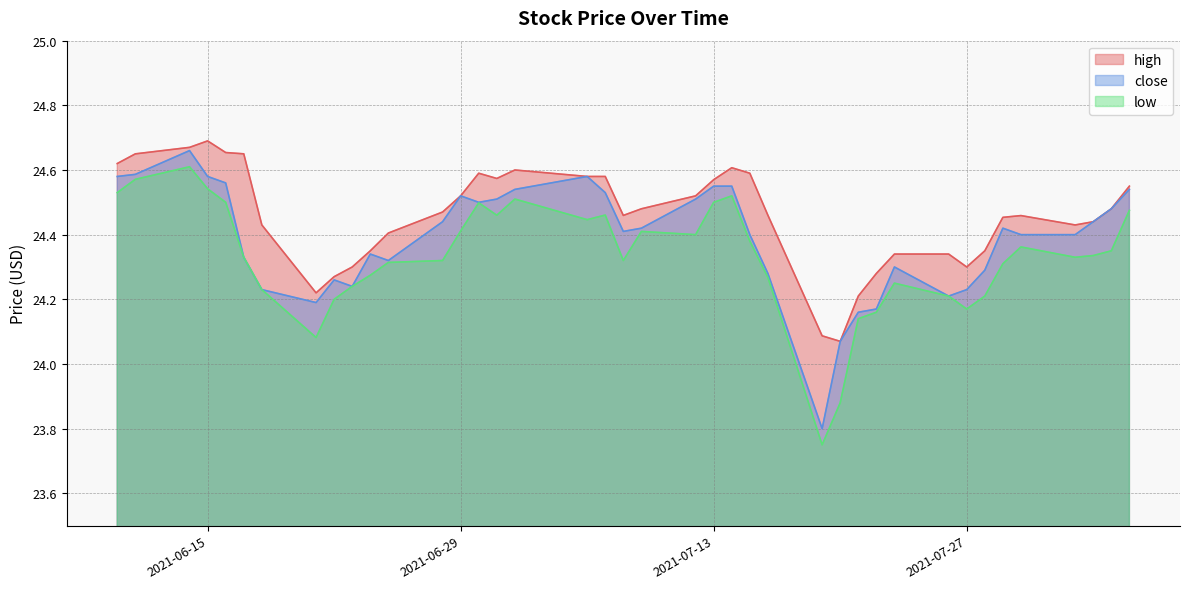

List the series in order of their peak value, lowest first.

low, close, high